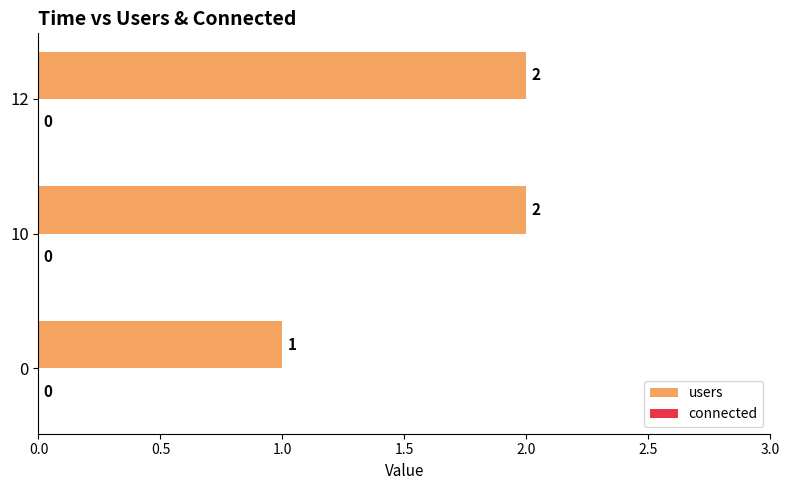

Are the bars horizontal?

Yes